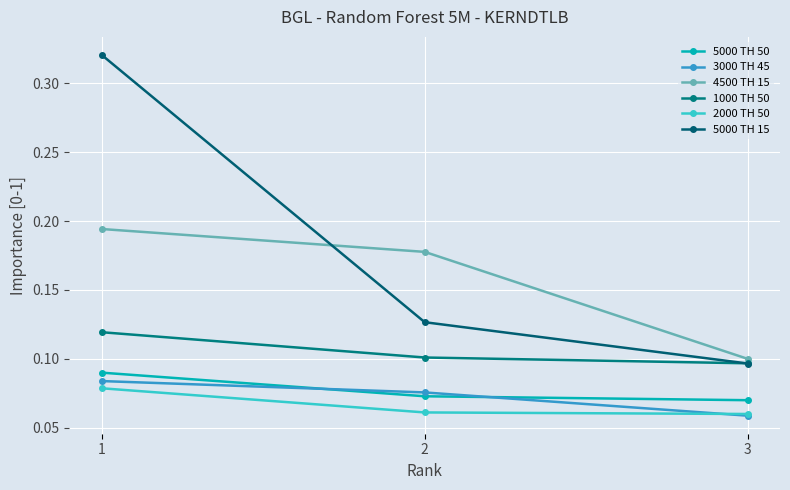

What is the total value across all series at 3?

0.5